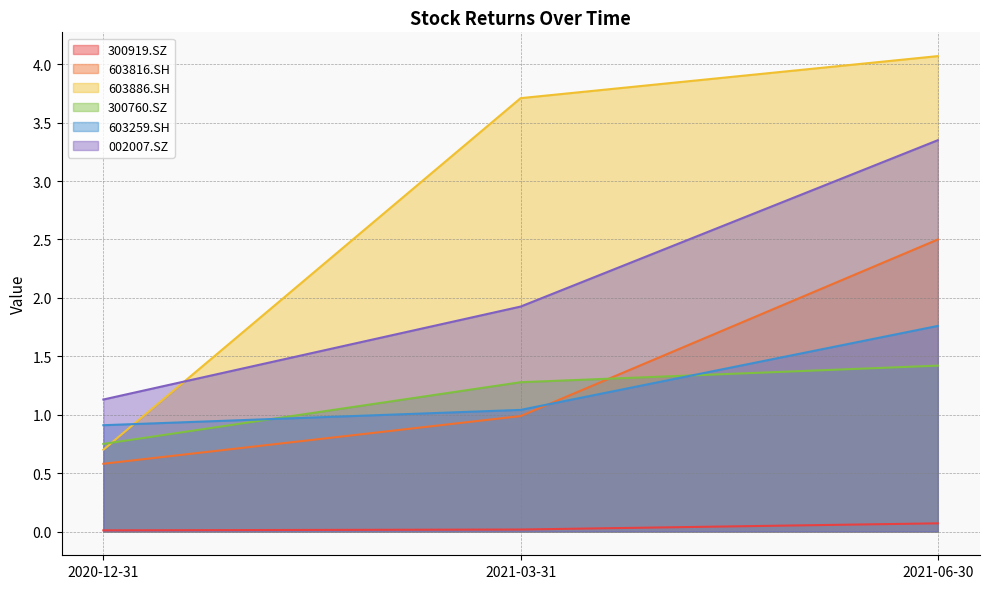

What is the sum of the 603259.SH values at 2020-12-31 and 2021-03-31?

2.0